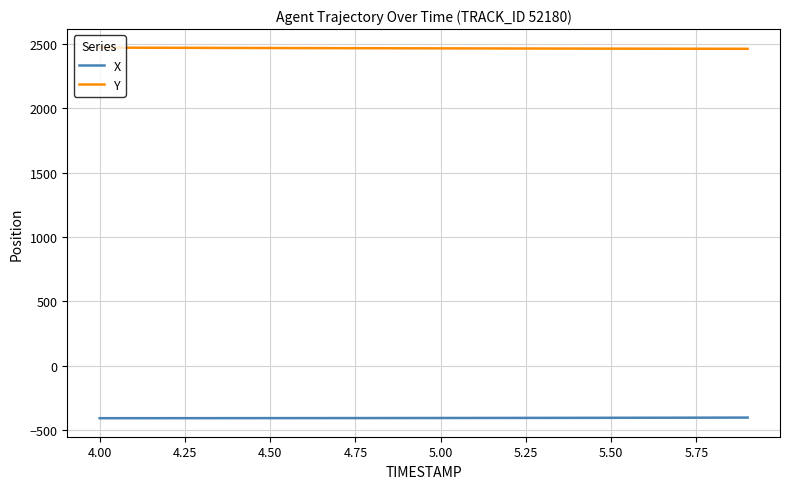

At how many categories does at least one series exceed 1753?

20